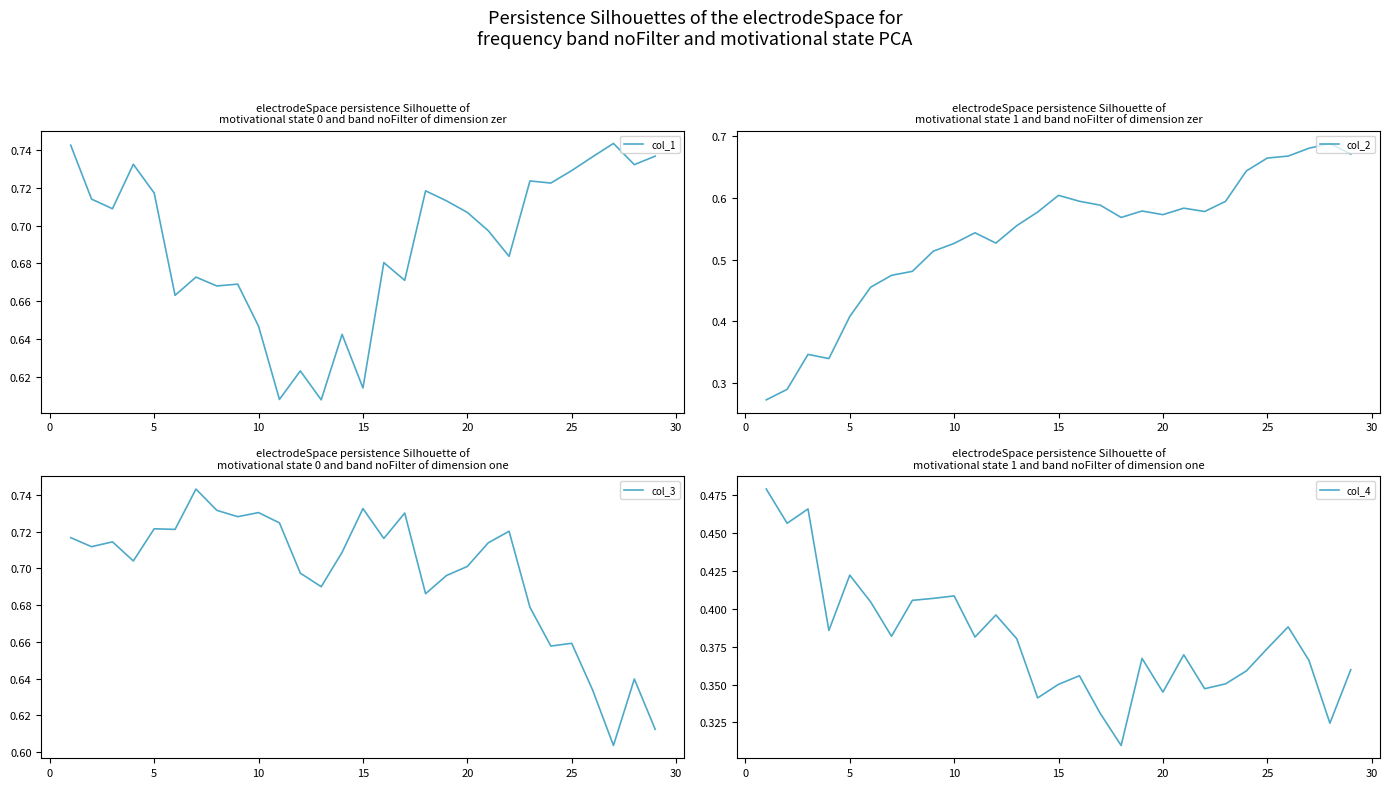

Is this an area chart (filled region under the line)?

No